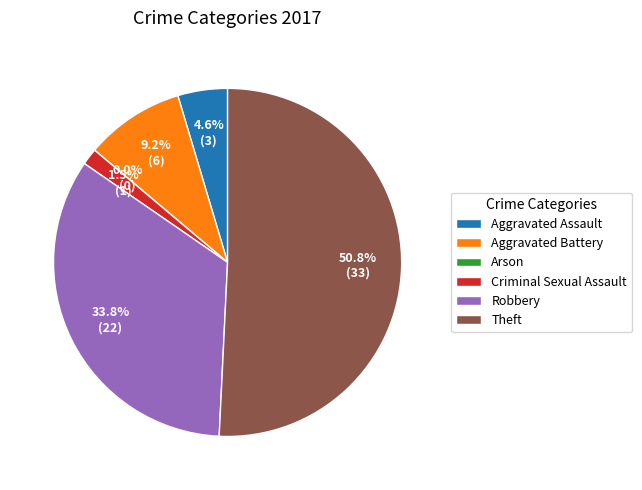

Count the number of slices in the pie.

6